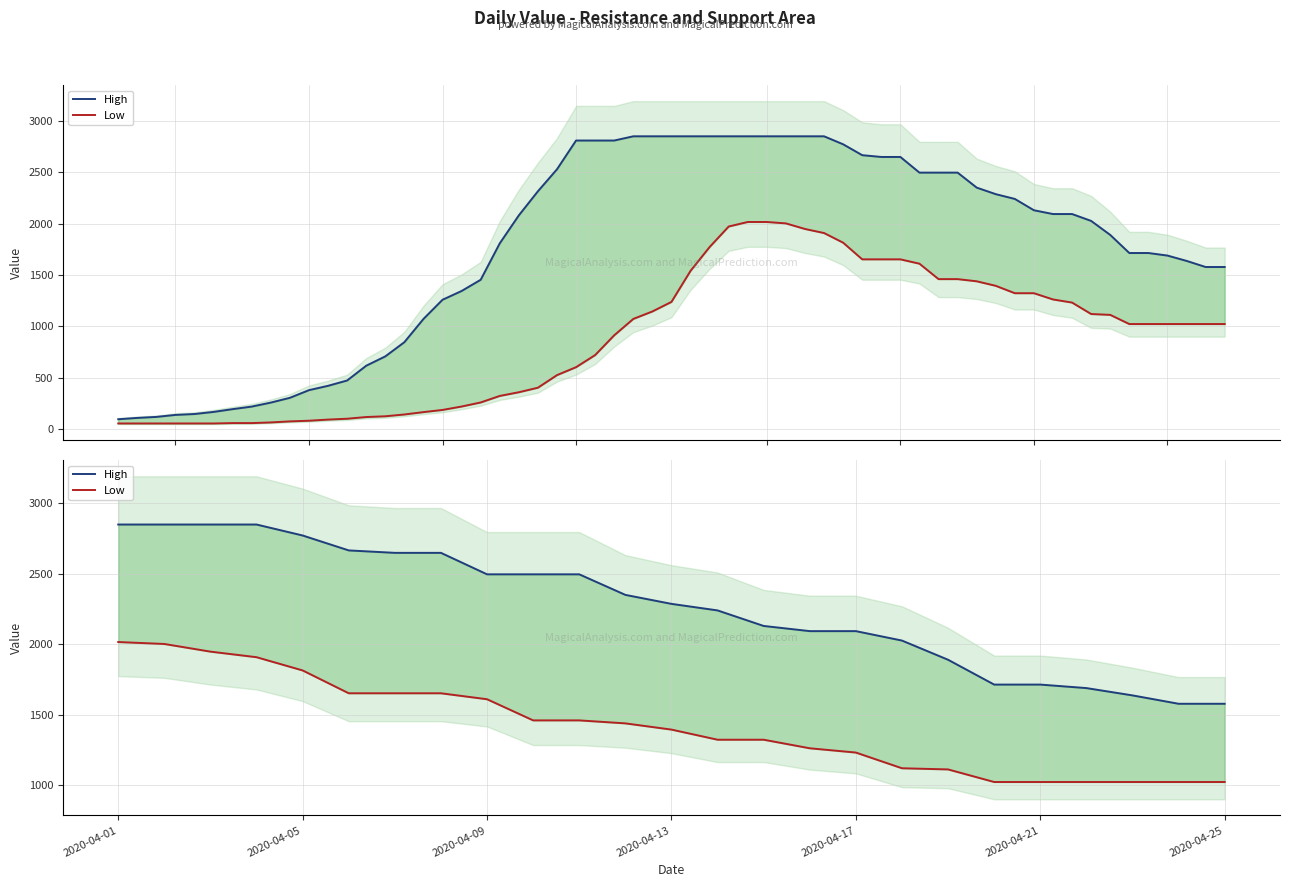

Which series has the largest range (max minus min)?

High